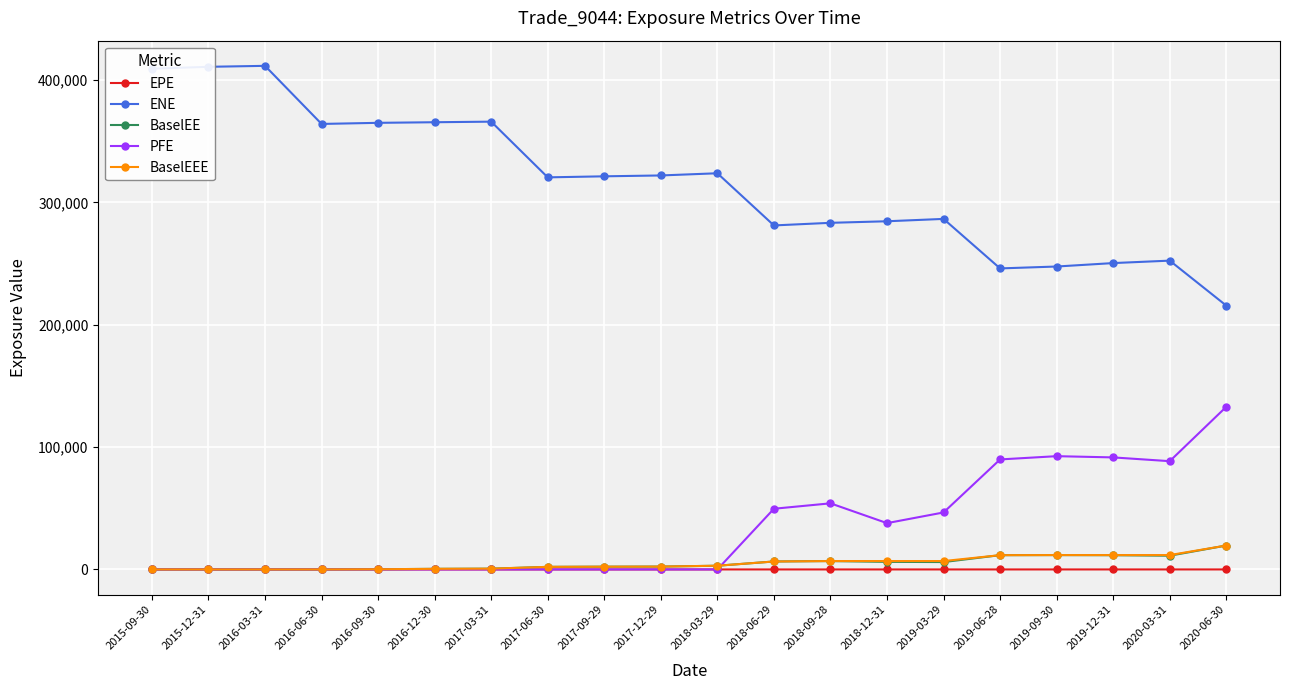

The value of BaselEEE at 2019-09-30 is 11731.3. True or false?

True